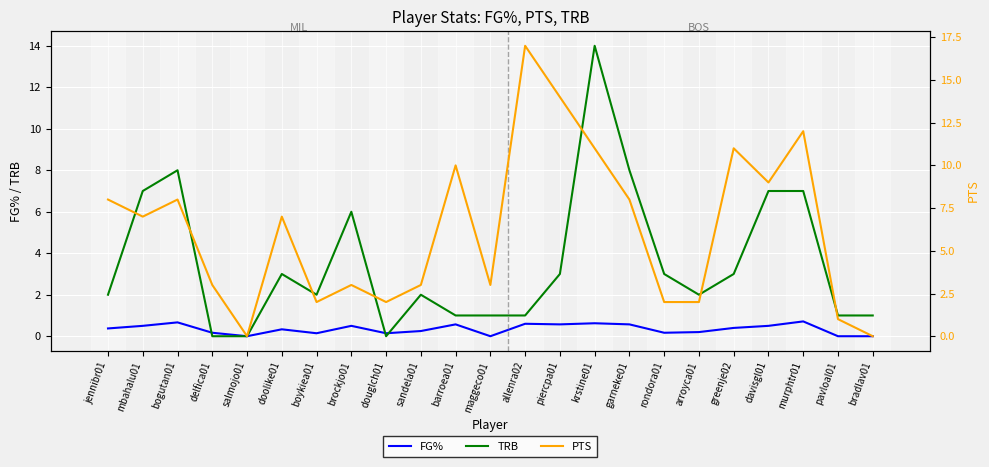

What are all the series names shown in the legend?

FG%, TRB, PTS